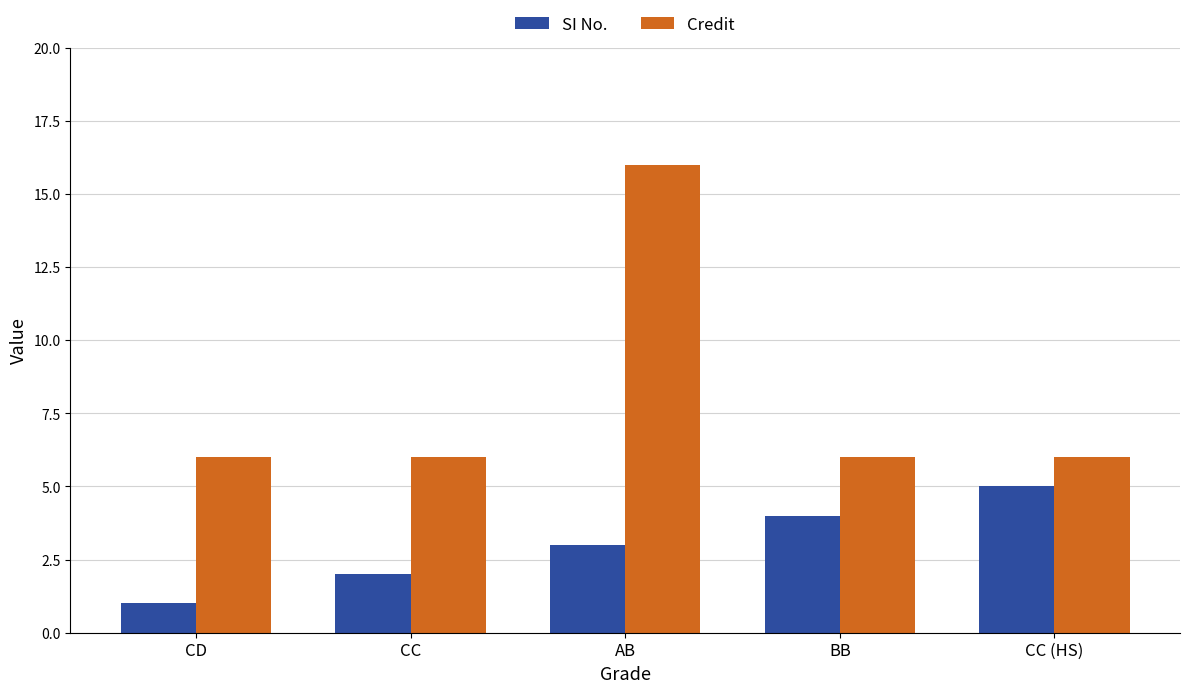

Count the Credit values in the range 6 to 7.

4